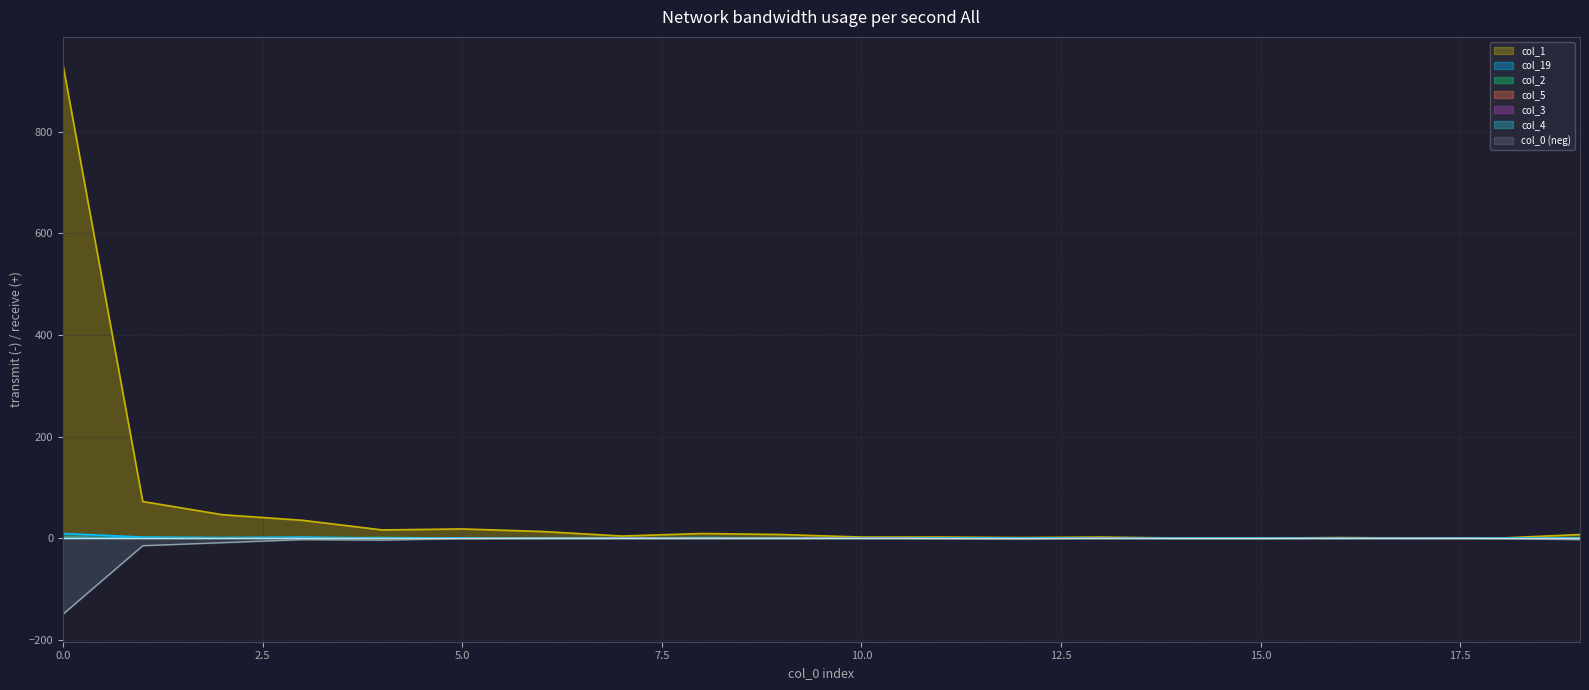

What is the difference between the highest and lowest values at 11?

2